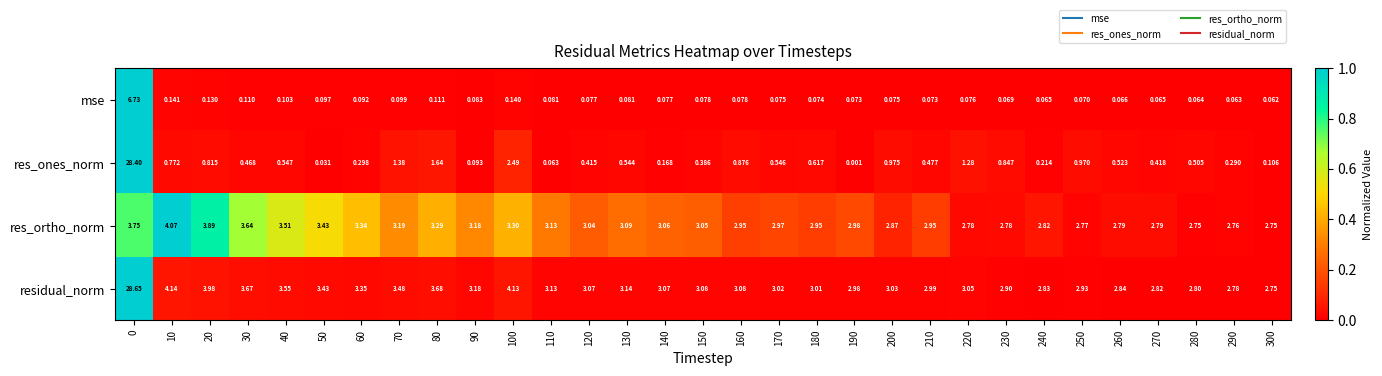

Rank the series by their maximum value, from lowest to highest.

res_ortho_norm, mse, res_ones_norm, residual_norm